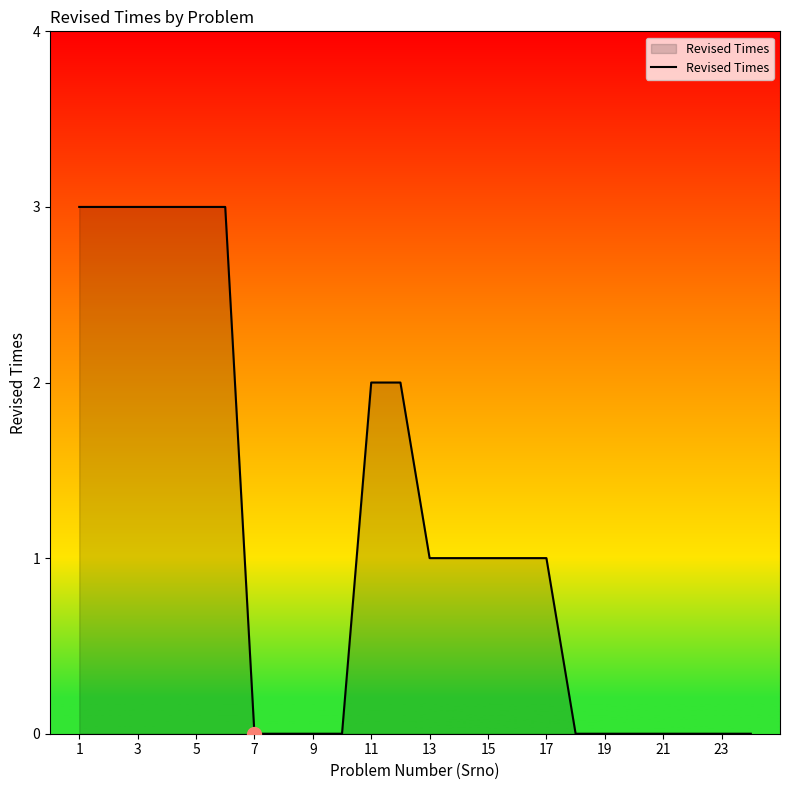

What is the maximum value shown in the chart?

3